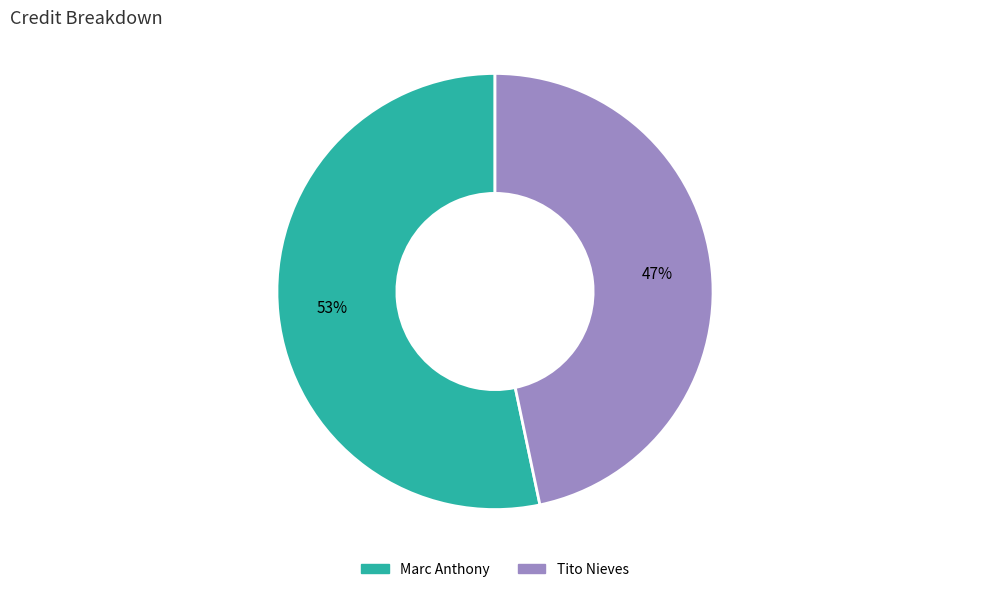

How many segments does this pie chart have?

2